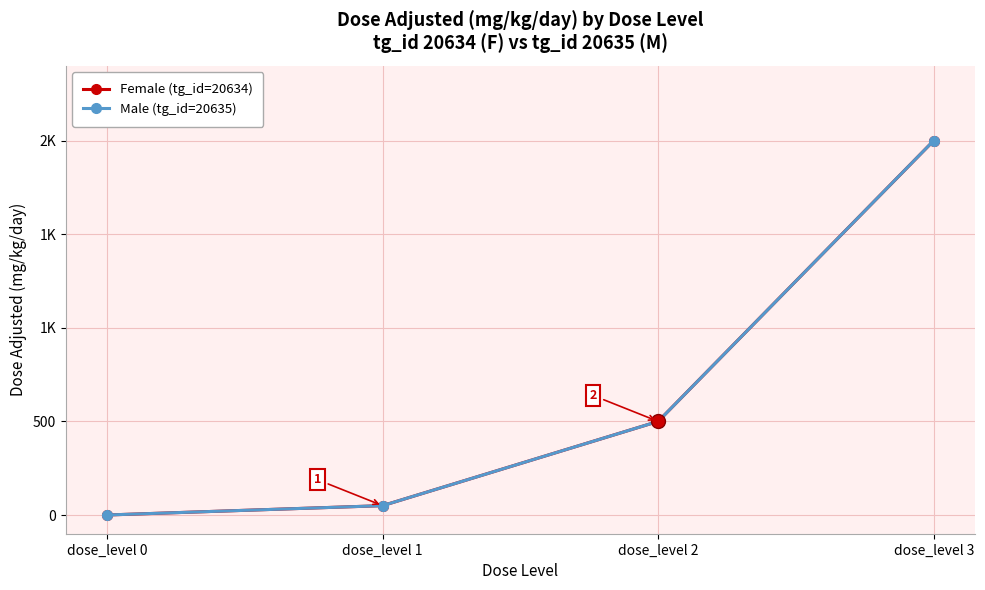

Which series changed the most between dose_level 0 and dose_level 1?

Female (tg_id=20634)